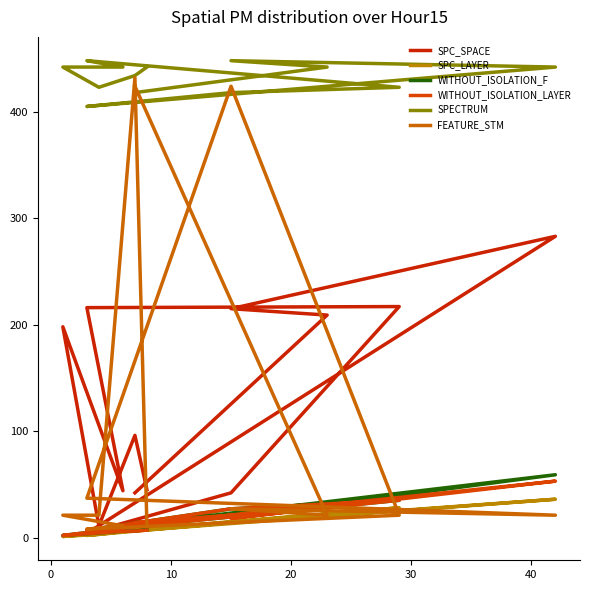

What is the lowest value of the FEATURE_STM series?

8